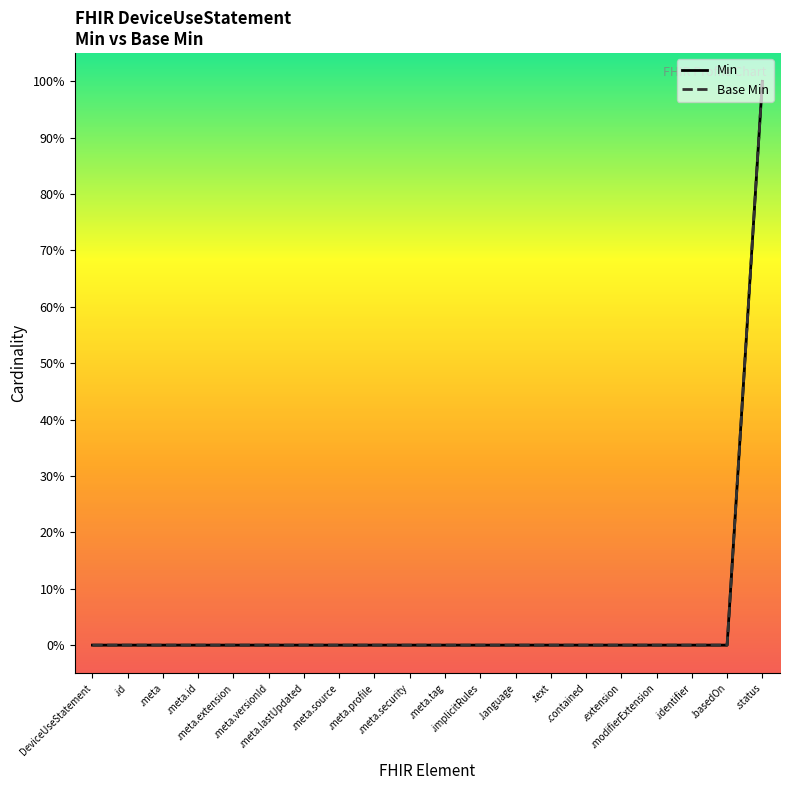

Does the chart have visible grid lines?

No